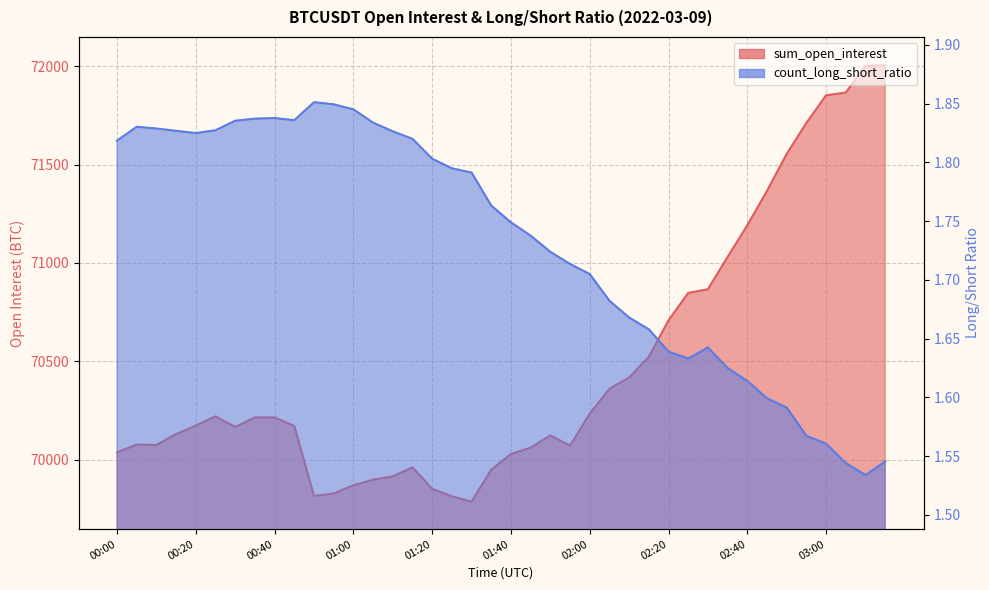

What is the sum of all count_long_short_ratio values?

69.2